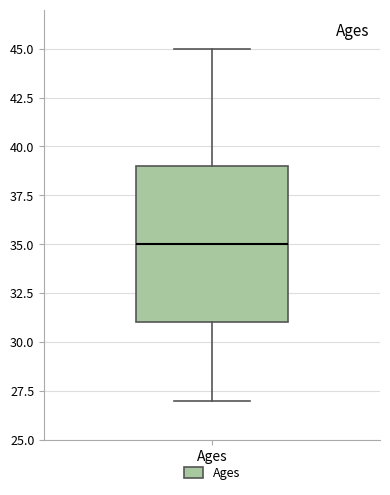

Read this box plot against the y-axis: the position of the median line, the range covered by the box, and the ends of both whiskers. The values are not printed on the chart, so give them approximately, as read against the axis.

median 35, box 31 to 39, whiskers 27 to 45